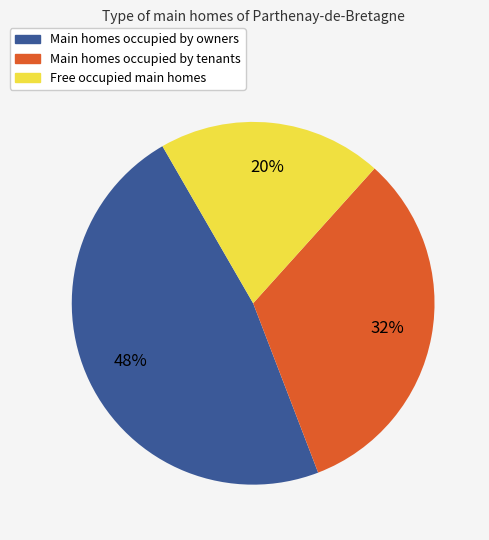

Is there any slice that represents more than half of the pie?

No